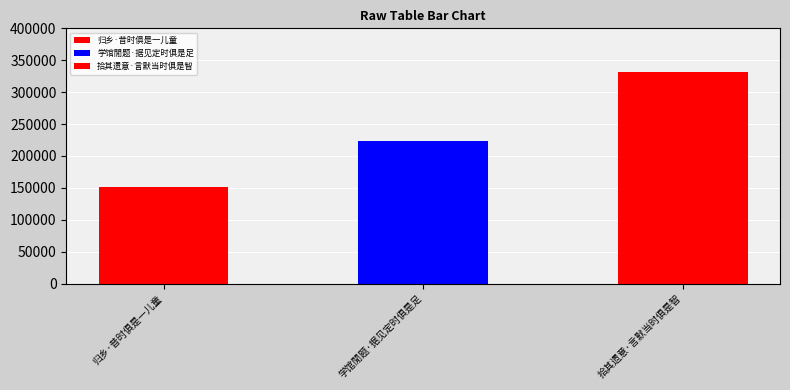

List the labels in order of value, largest first.

拾其遗意·言默当时俱是智, 学馆閒题·据见定时俱是足, 归乡·昔时俱是一儿童